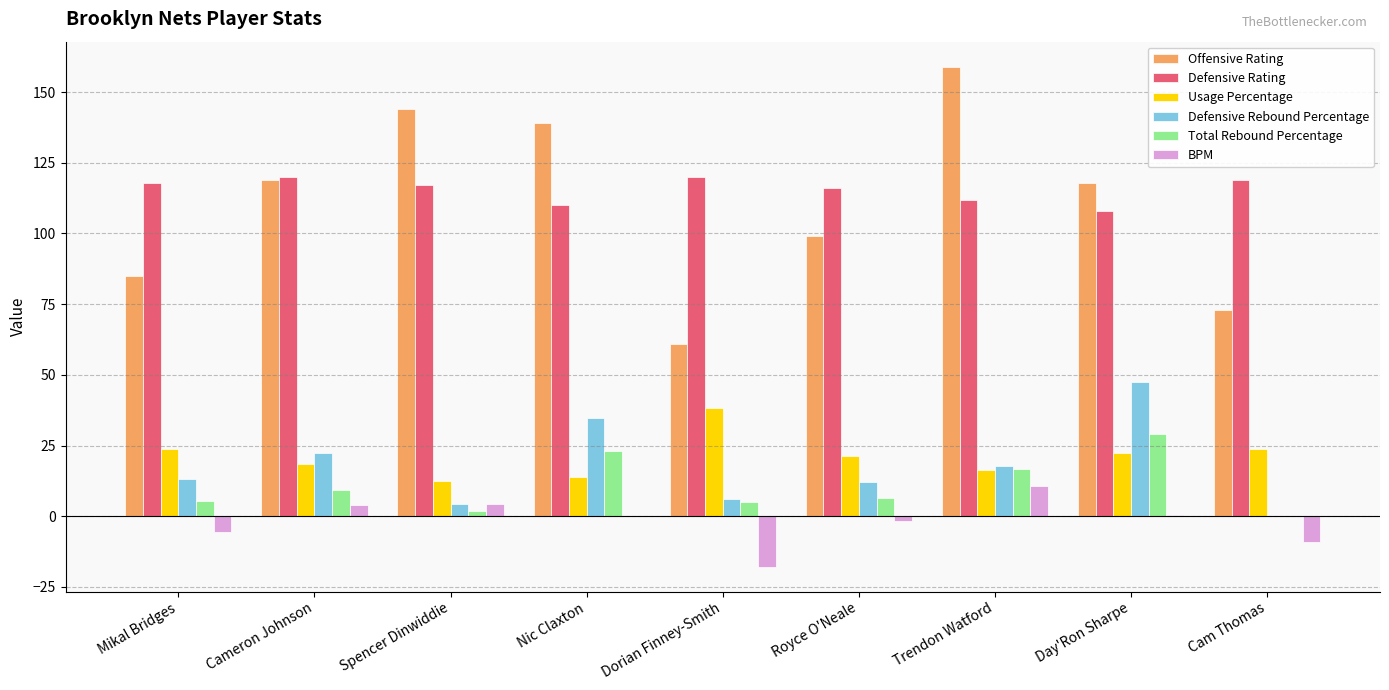

What is the difference between the Defensive Rebound Percentage values at Day'Ron Sharpe and Royce O'Neale?

35.6